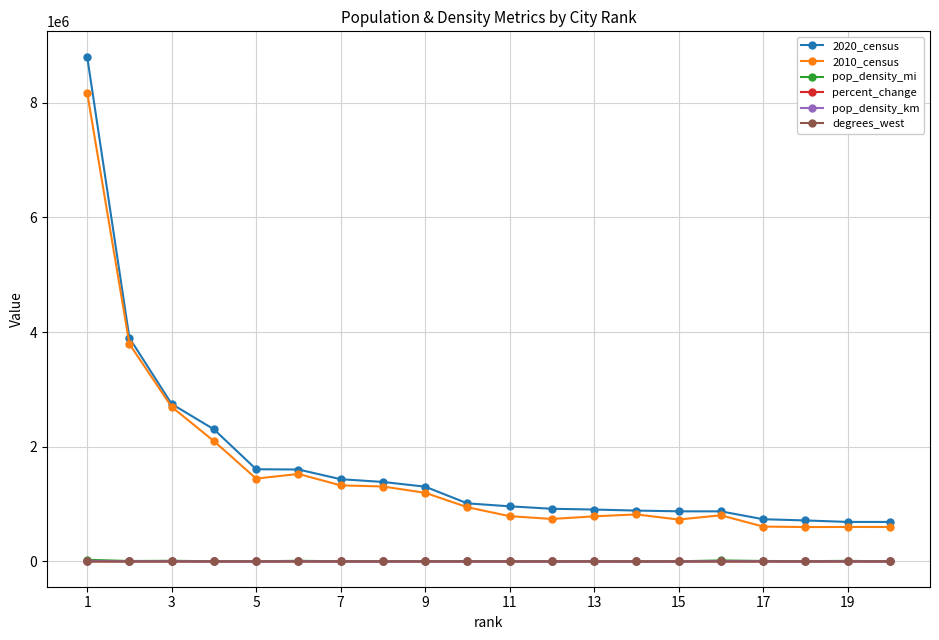

What is the average value of the percent_change series?

11.8